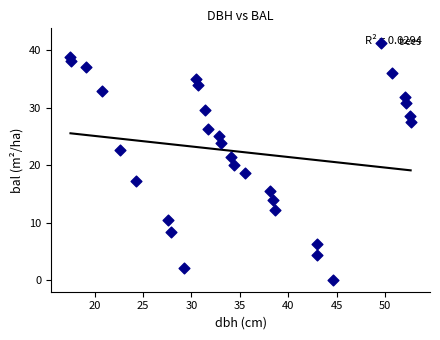

What is the range of X values (max minus min)?

35.2